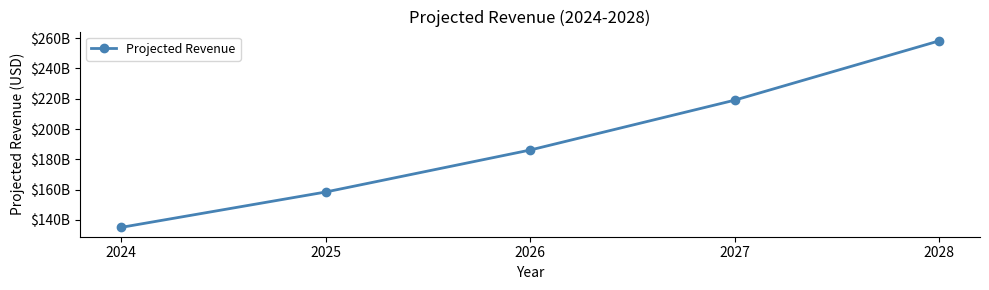

True or false: the data shows 134969202980.0 at 2024.

True